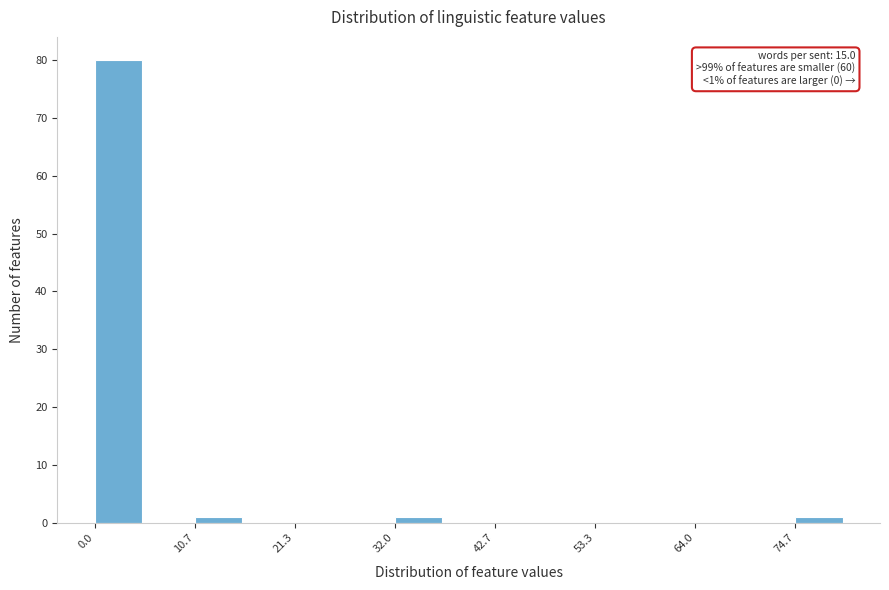

Read against the x-axis, roughly where is the centre of the tallest bar?

2